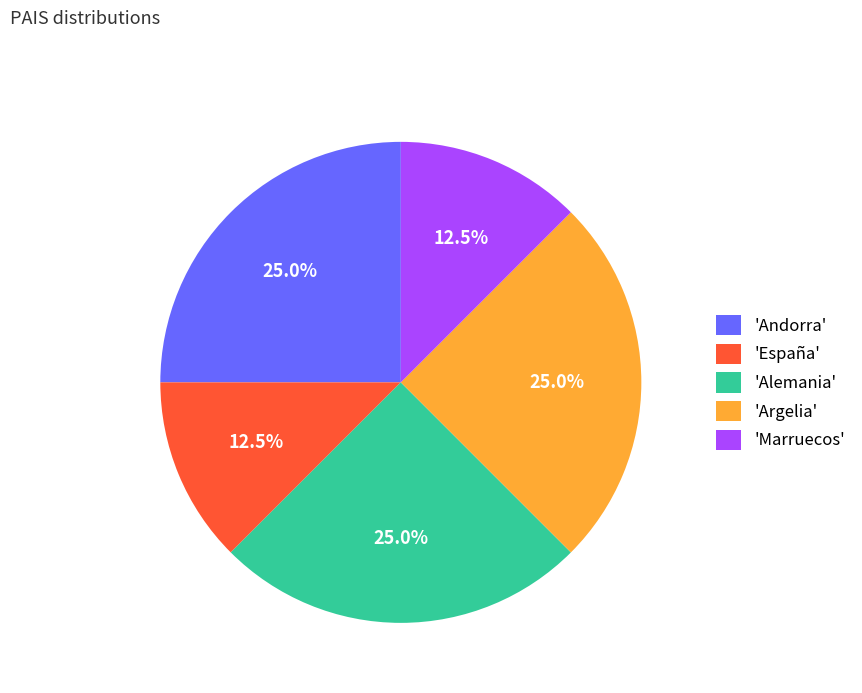

Does 'Alemania' represent more than half of the total?

No